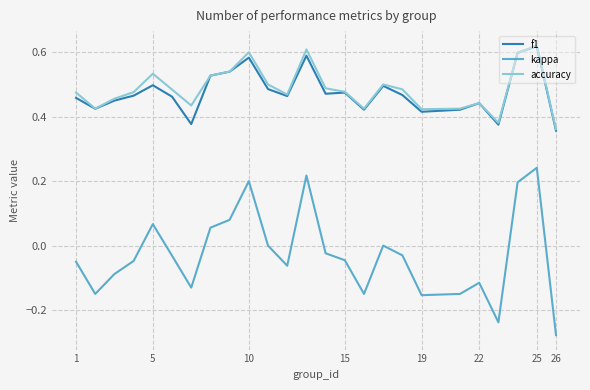

Which series has the largest range (max minus min)?

kappa